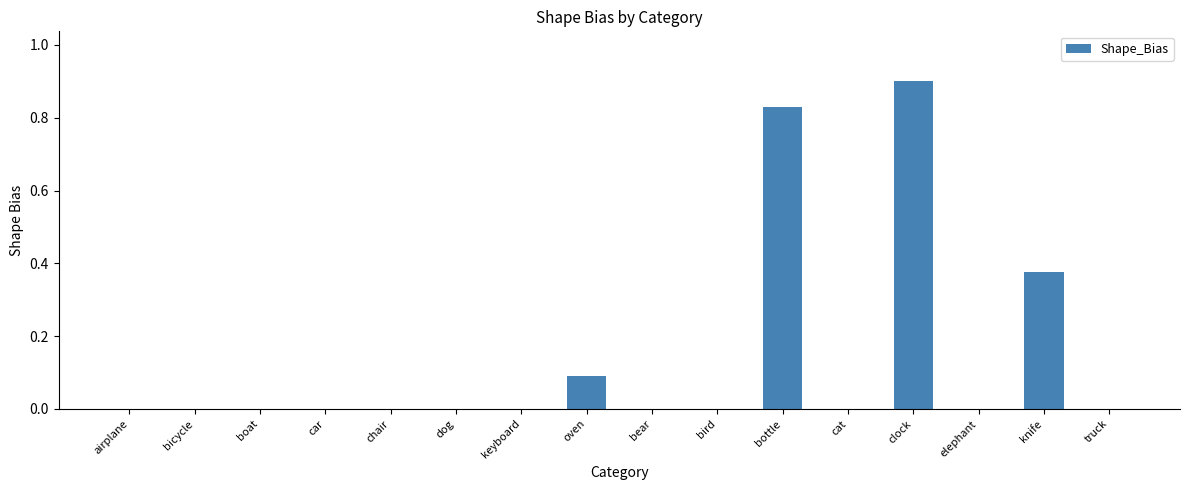

How many categories are shown in the chart?

16